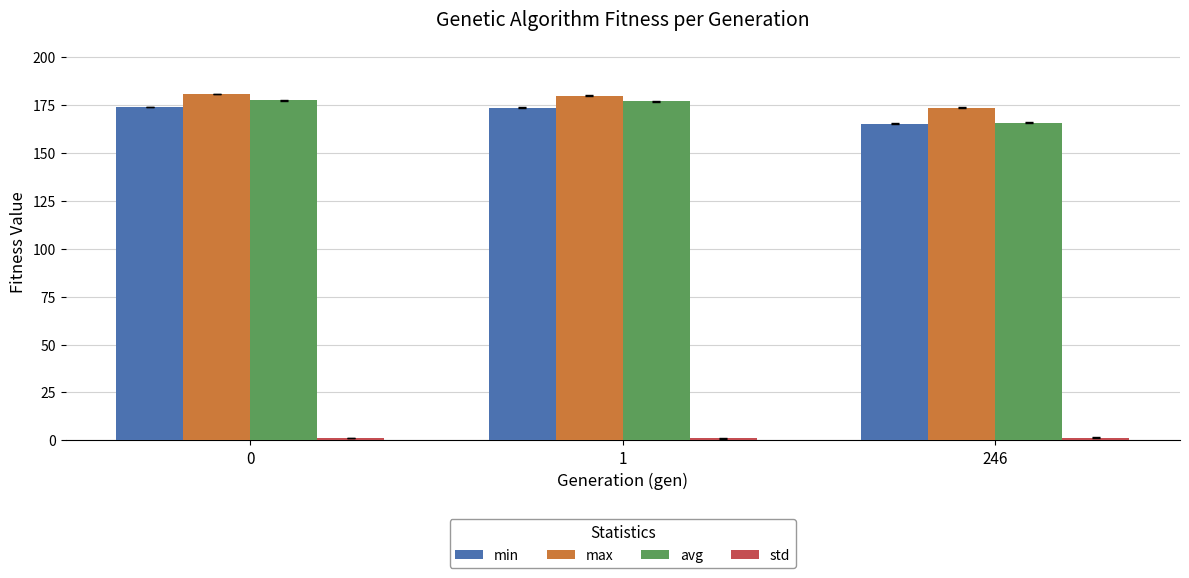

What is the value of the max bar at the 1st from the left?

180.8